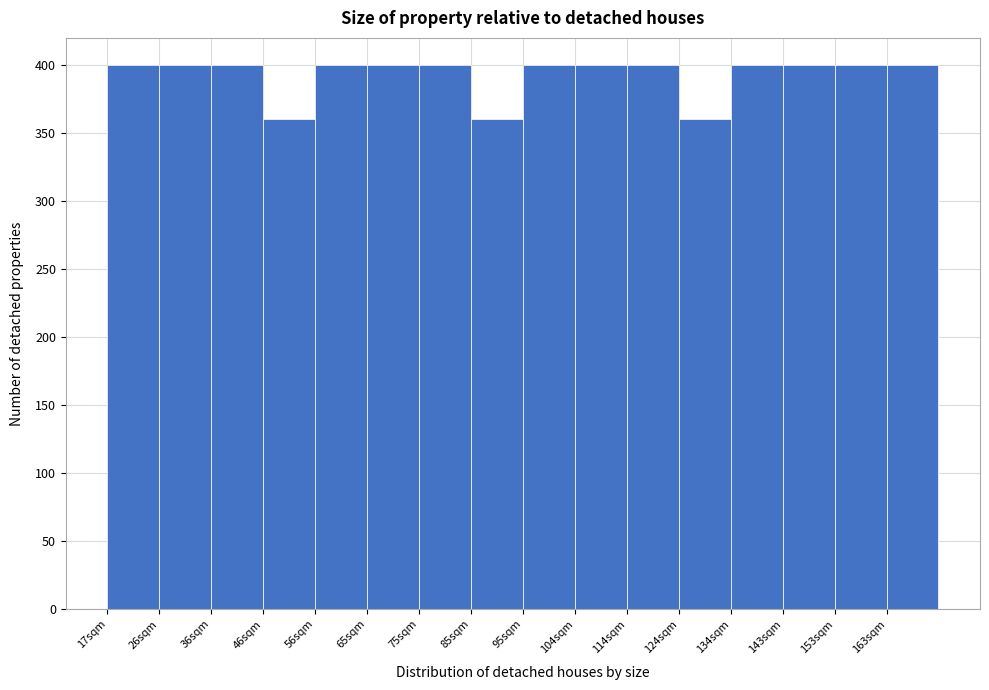

Reading left to right, what are all the values shown in this chart?

400	400	400	360	400	400	400	360	400	400	400	360	400	400	400	400